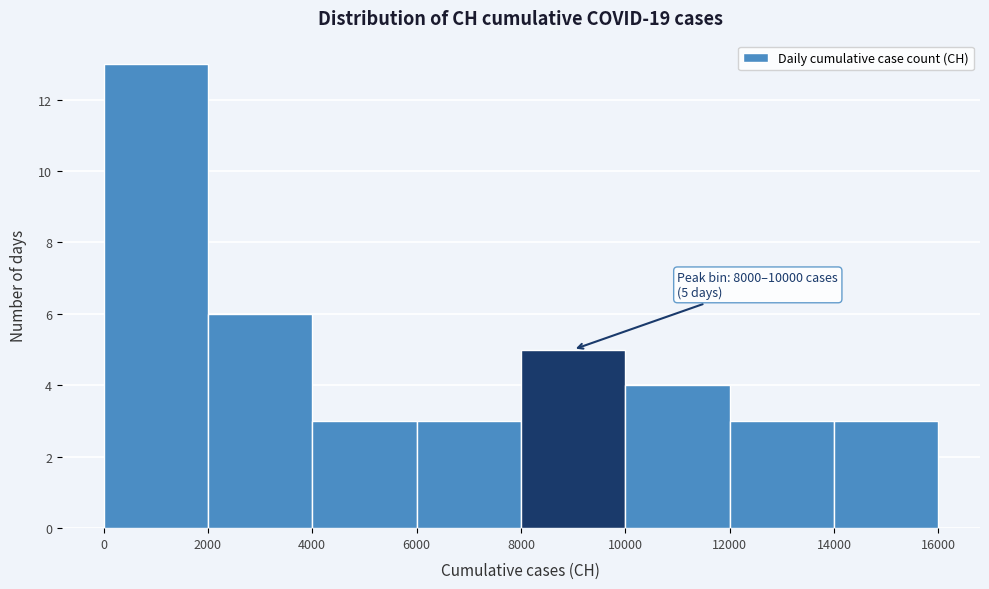

Over which range of the x-axis is the bar tallest?

0 to 2000